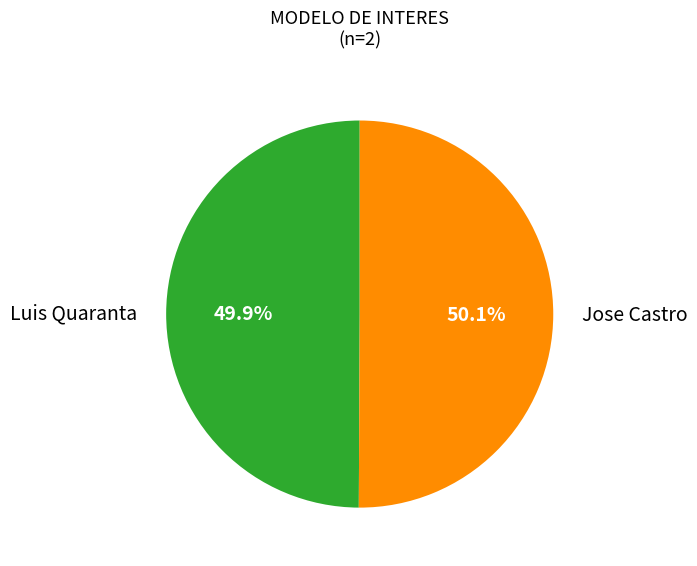

How many slices are in this pie chart?

2